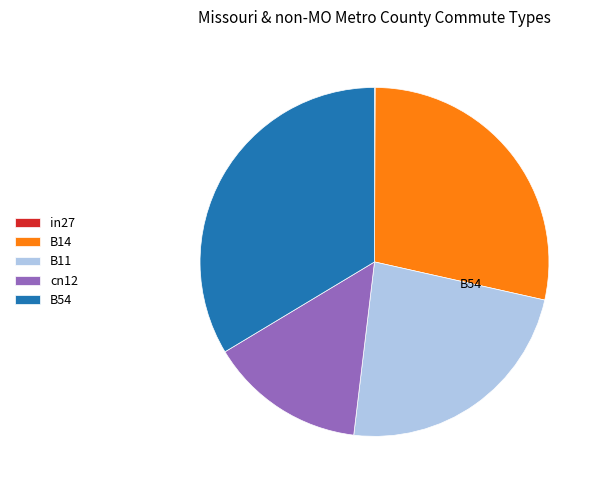

Is there any slice that represents more than half of the pie?

No